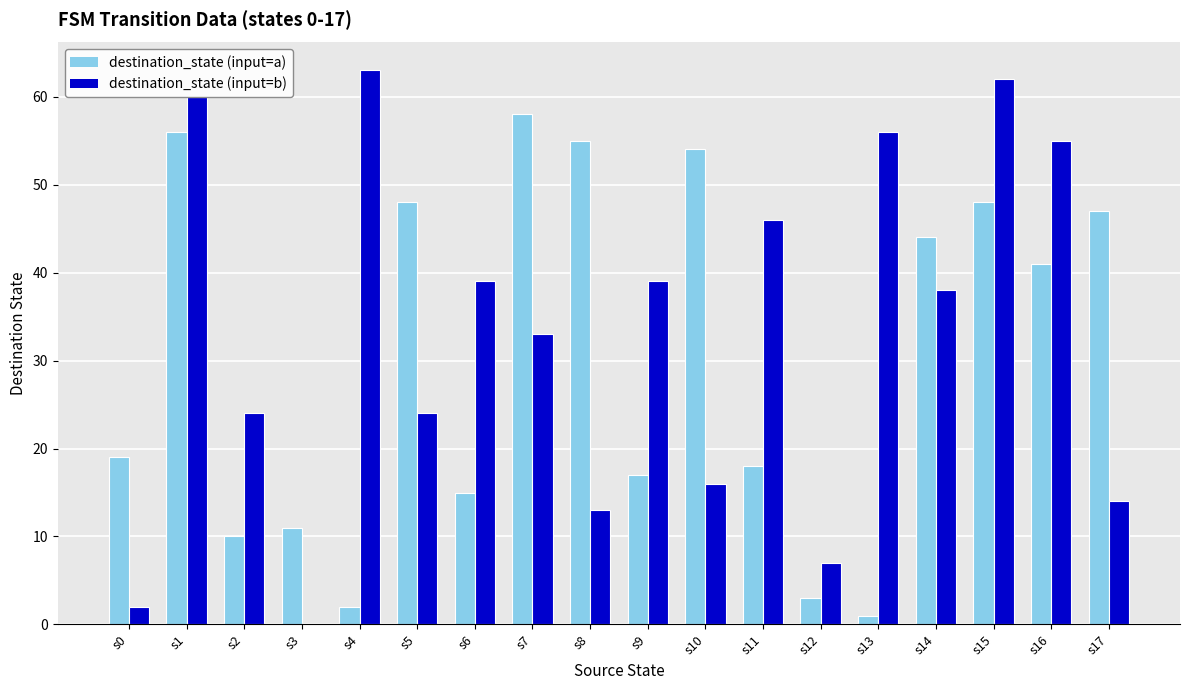

At which label is destination_state (input=a) closest to 29?

s0